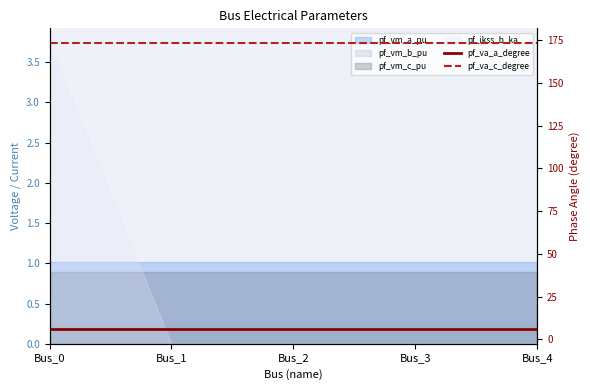

Rank the categories by pf_va_c_degree value from lowest to highest.

Bus_0, Bus_3, Bus_4, Bus_2, Bus_1